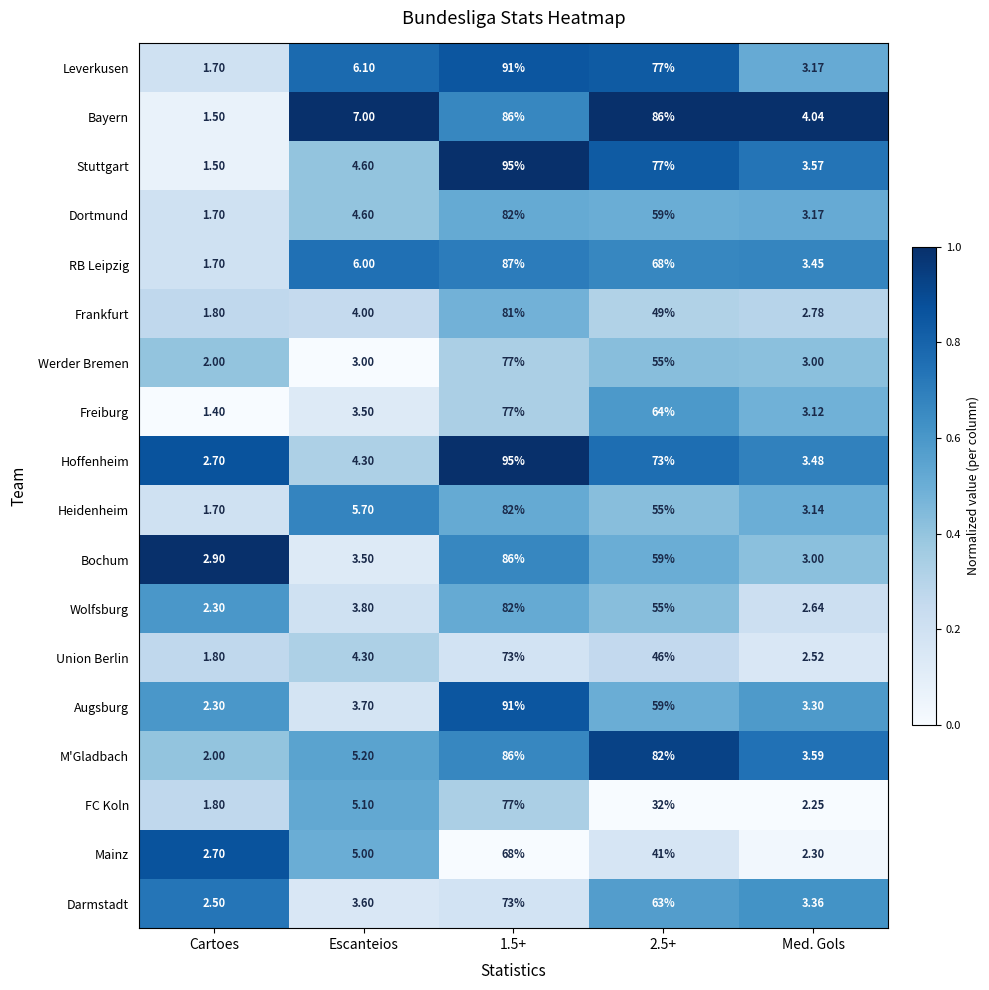

Which series has the largest total across all categories?

Bayern